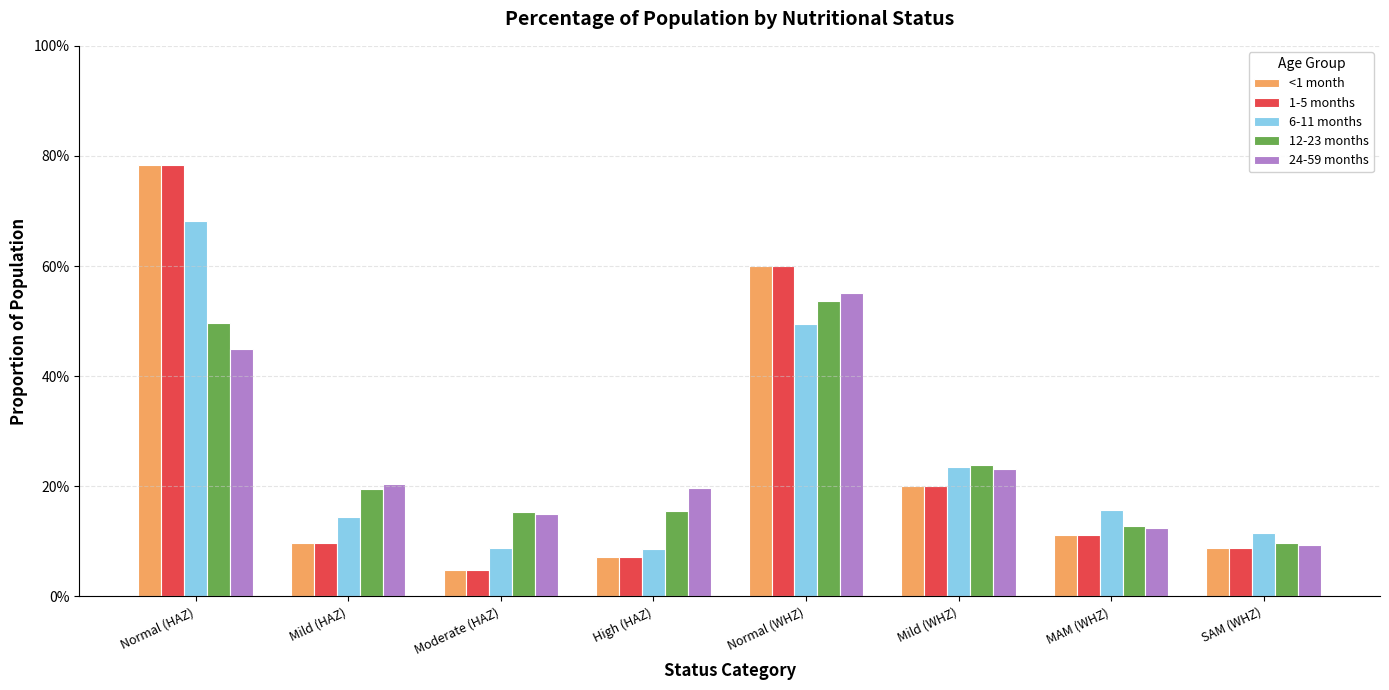

Read the <1 month value at MAM (WHZ).

0.1